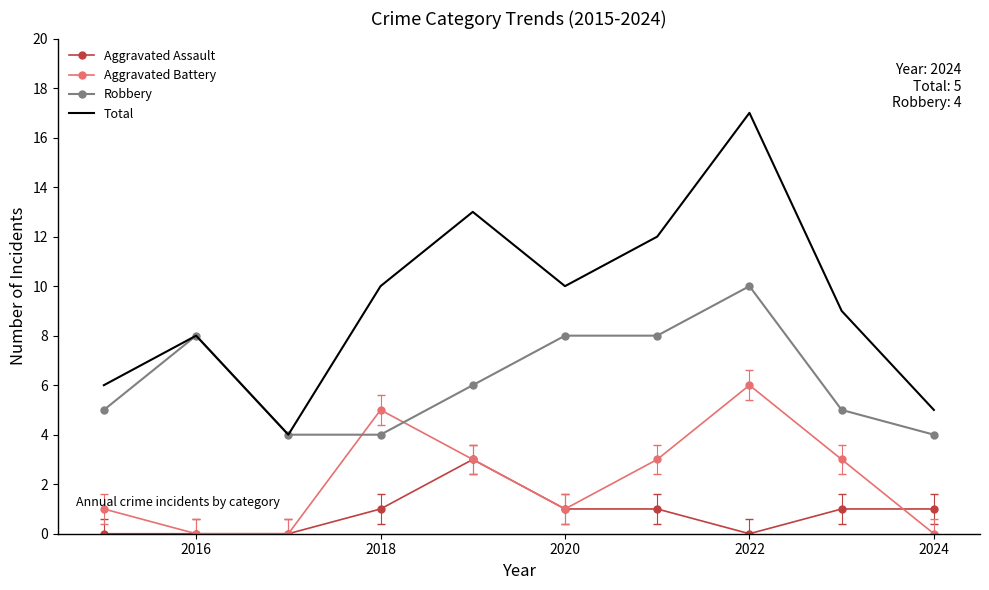

Rank the series by their average value, from lowest to highest.

Aggravated Assault, Aggravated Battery, Robbery, Total